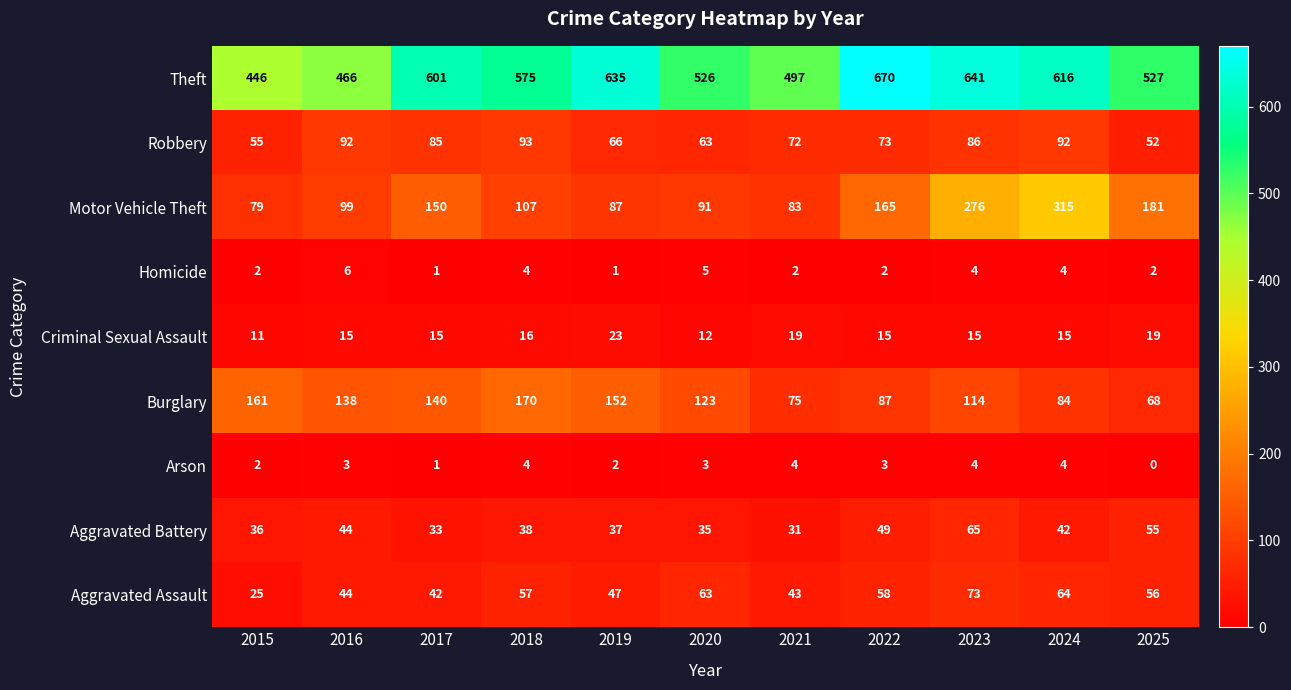

True or false: Criminal Sexual Assault has a value of 16 at 2018.

True